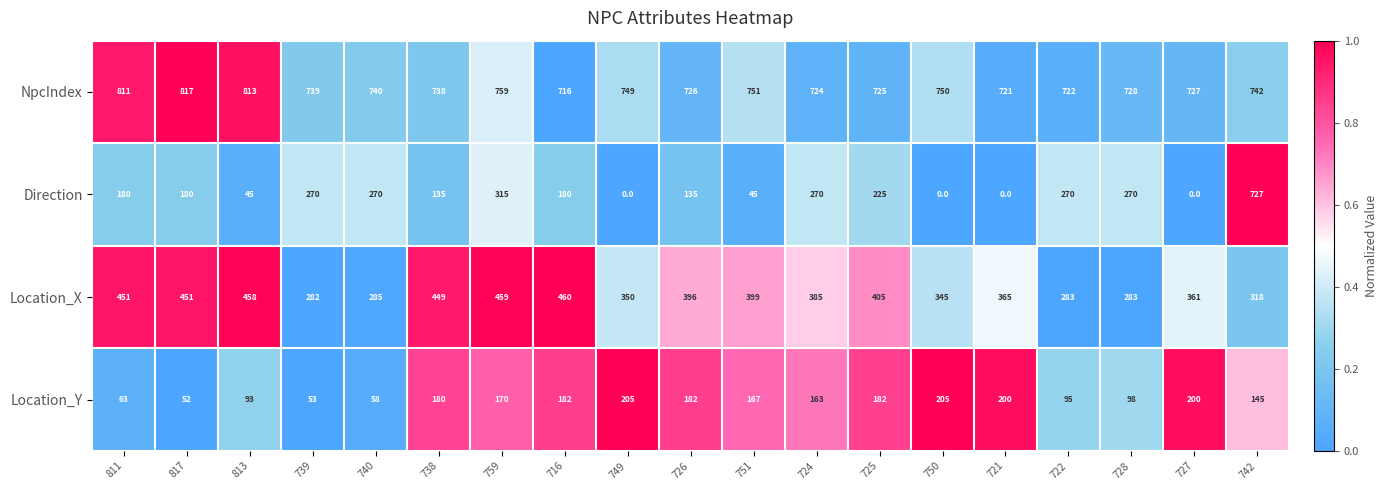

Which series has the widest spread of values?

Direction